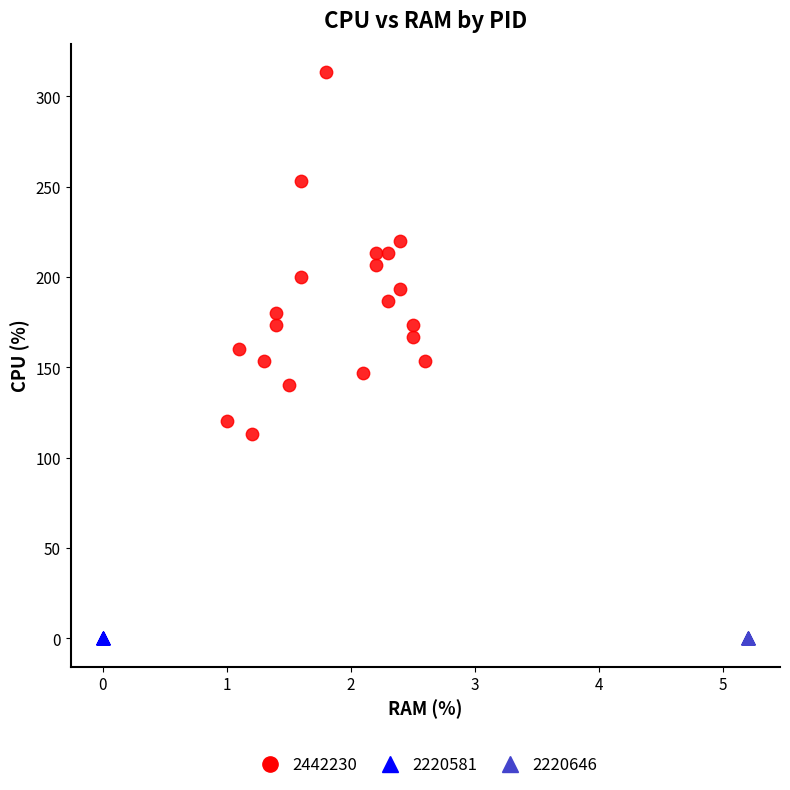

Which series reaches the maximum Y coordinate?

2442230